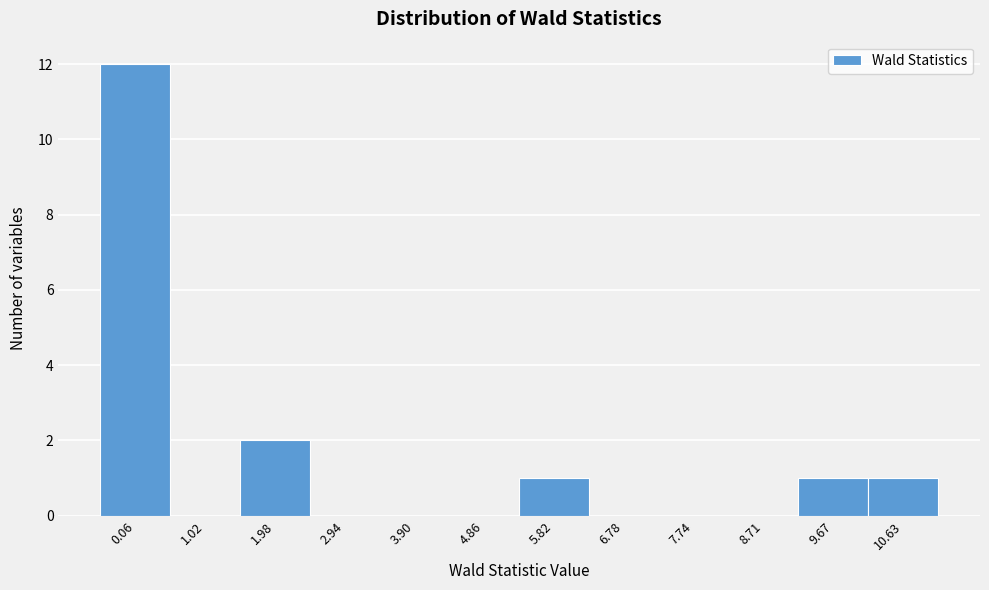

Reading left to right, extract all data points from this chart.

0.06=12	1.02=0	1.98=2	2.94=0	3.90=0	4.86=0	5.82=1	6.78=0	7.74=0	8.71=0	9.67=1	10.63=1